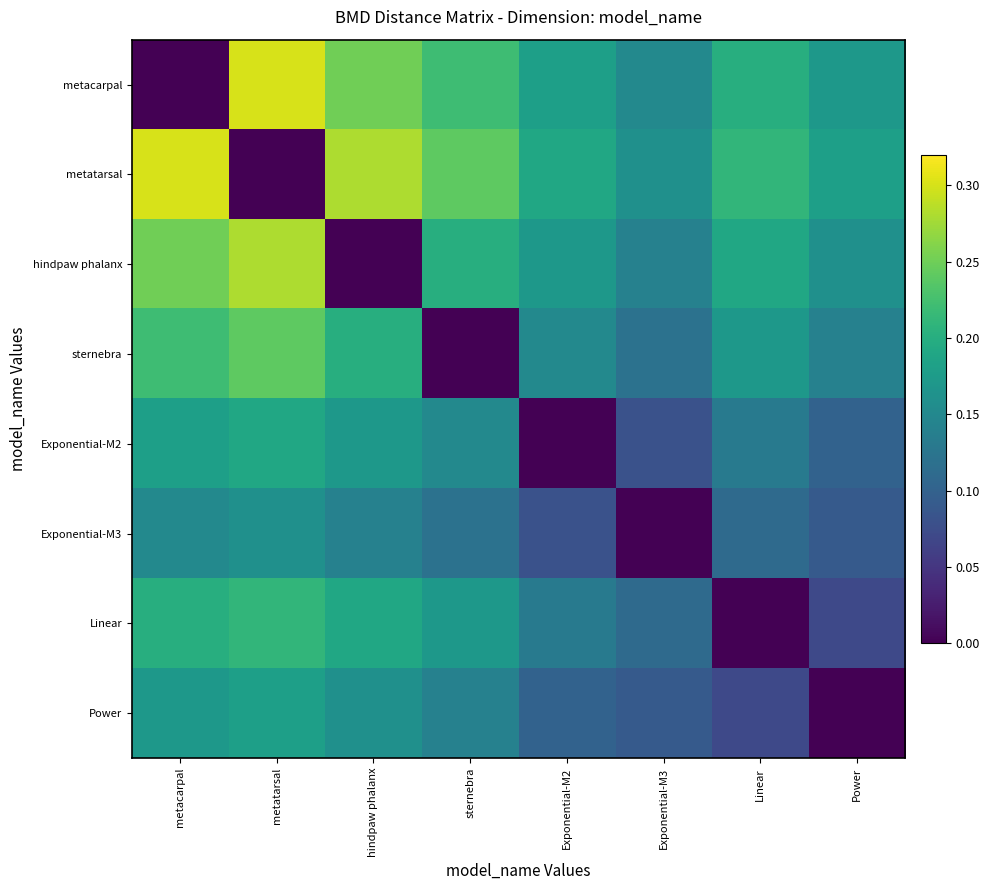

Reading left to right, what are all the values shown in this chart?

metacarpal: metacarpal=0.0	metatarsal=0.3	hindpaw phalanx=0.2	sternebra=0.2	Exponential-M2=0.2	Exponential-M3=0.1	Linear=0.2	Power=0.2
metatarsal: metacarpal=0.3	metatarsal=0.0	hindpaw phalanx=0.3	sternebra=0.2	Exponential-M2=0.2	Exponential-M3=0.2	Linear=0.2	Power=0.2
hindpaw phalanx: metacarpal=0.2	metatarsal=0.3	hindpaw phalanx=0.0	sternebra=0.2	Exponential-M2=0.2	Exponential-M3=0.1	Linear=0.2	Power=0.2
sternebra: metacarpal=0.2	metatarsal=0.2	hindpaw phalanx=0.2	sternebra=0.0	Exponential-M2=0.1	Exponential-M3=0.1	Linear=0.2	Power=0.1
Exponential-M2: metacarpal=0.2	metatarsal=0.2	hindpaw phalanx=0.2	sternebra=0.1	Exponential-M2=0.0	Exponential-M3=0.1	Linear=0.1	Power=0.1
Exponential-M3: metacarpal=0.1	metatarsal=0.2	hindpaw phalanx=0.1	sternebra=0.1	Exponential-M2=0.1	Exponential-M3=0.0	Linear=0.1	Power=0.1
Linear: metacarpal=0.2	metatarsal=0.2	hindpaw phalanx=0.2	sternebra=0.2	Exponential-M2=0.1	Exponential-M3=0.1	Linear=0.0	Power=0.1
Power: metacarpal=0.2	metatarsal=0.2	hindpaw phalanx=0.2	sternebra=0.1	Exponential-M2=0.1	Exponential-M3=0.1	Linear=0.1	Power=0.0